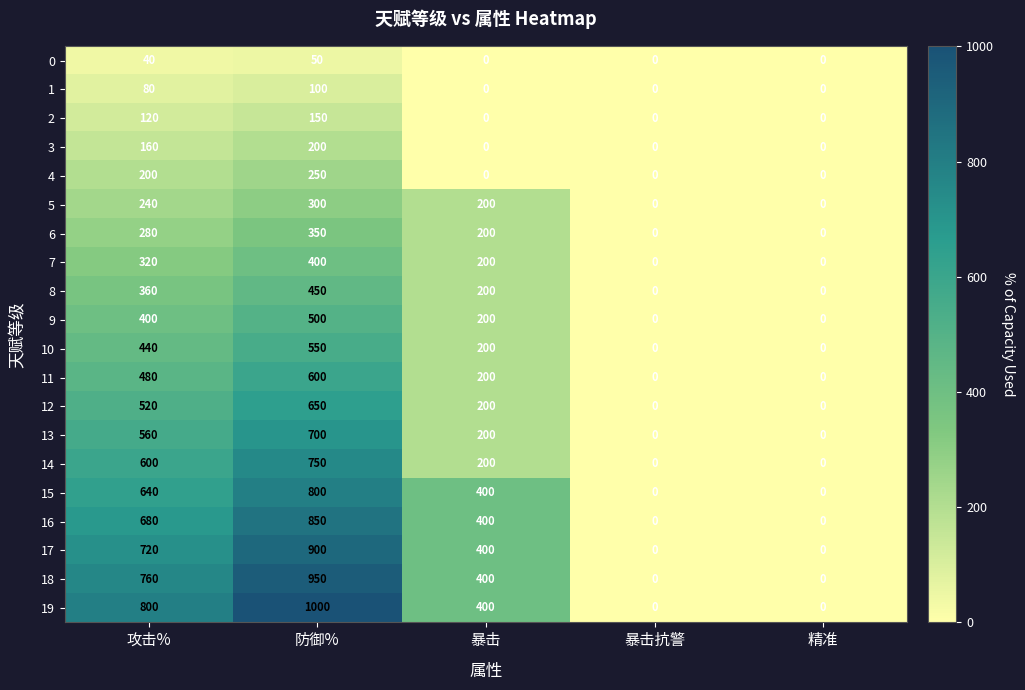

What is the greatest value displayed?

1000